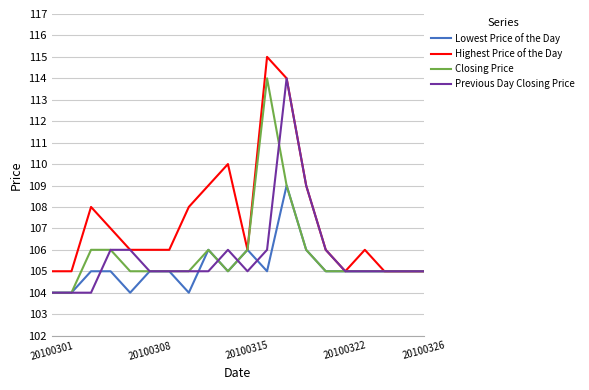

What is the lowest value of the Highest Price of the Day series?

105